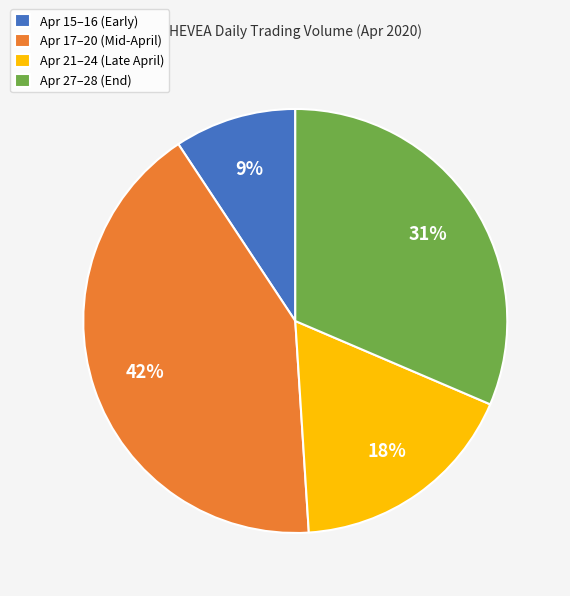

Which has a higher value, Apr 21–24 (Late April) or Apr 15–16 (Early)?

Apr 21–24 (Late April)